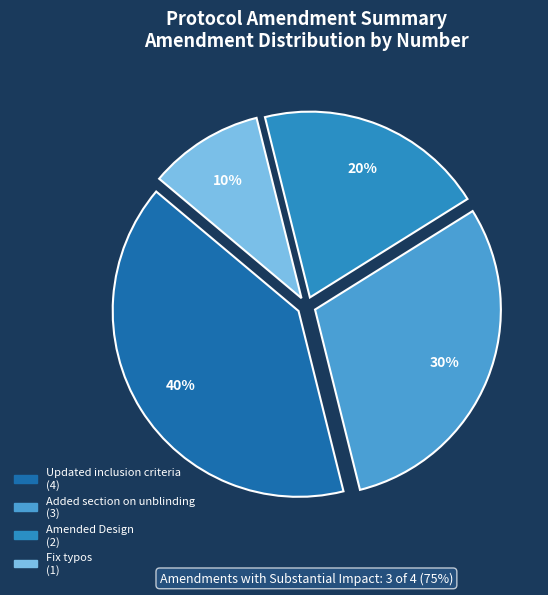

What is the total percentage of Added section on unblinding and Fix typos?

40.0%